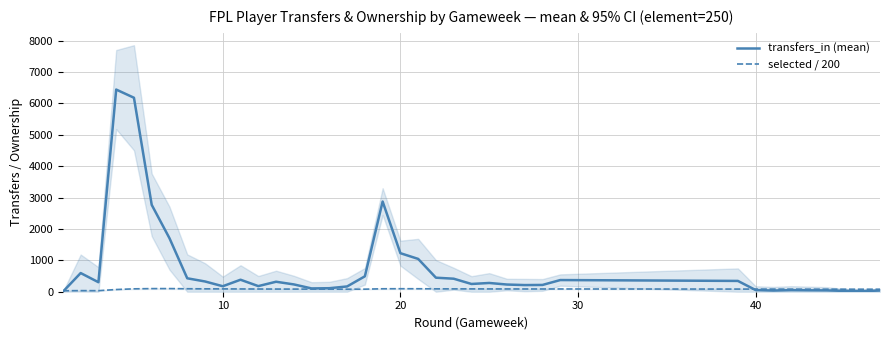

Which series ends up on top after the final intersection of selected / 200 and transfers_in (mean)?

selected / 200